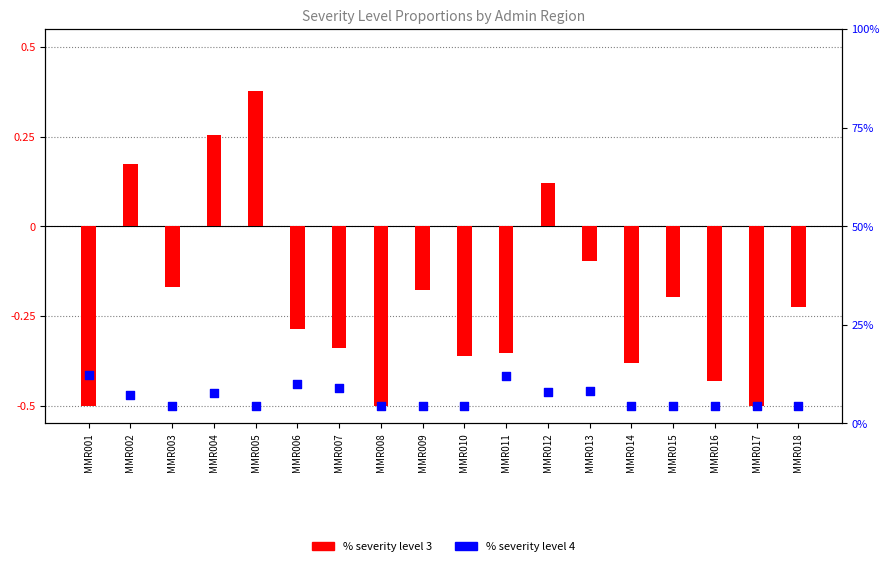

At which category is the sum across all series the highest?

MMR005